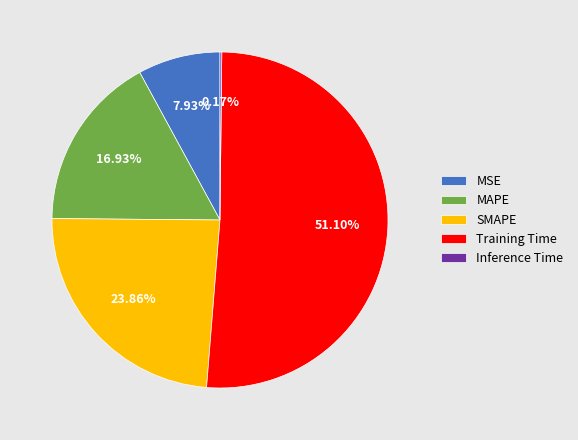

Does Training Time represent more than half of the total?

Yes